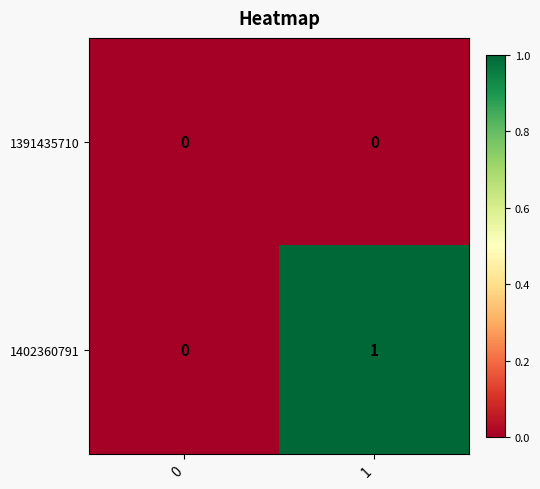

Which series has the widest spread of values?

1402360791